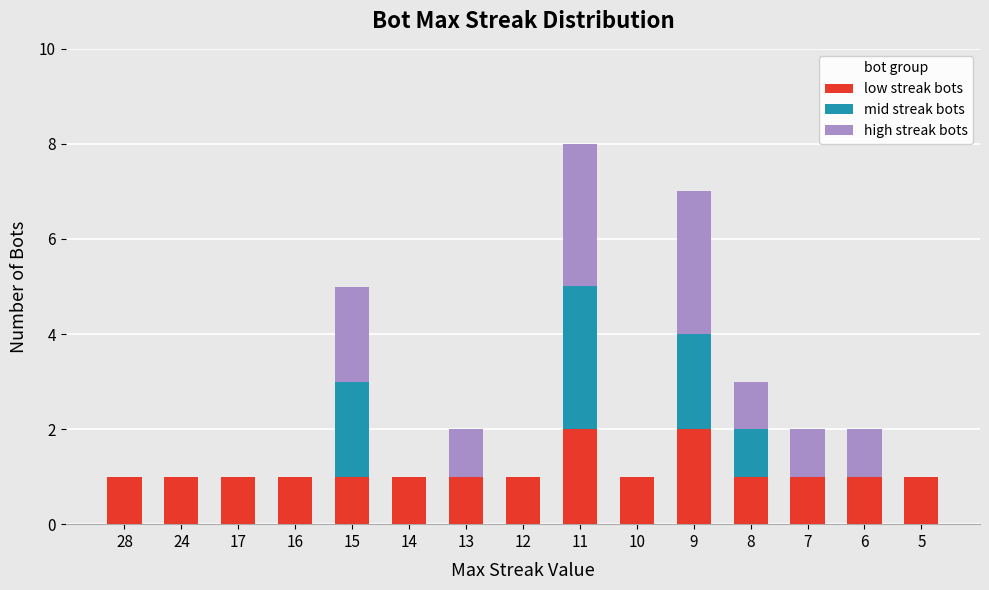

At which category is the sum across all series the highest?

11